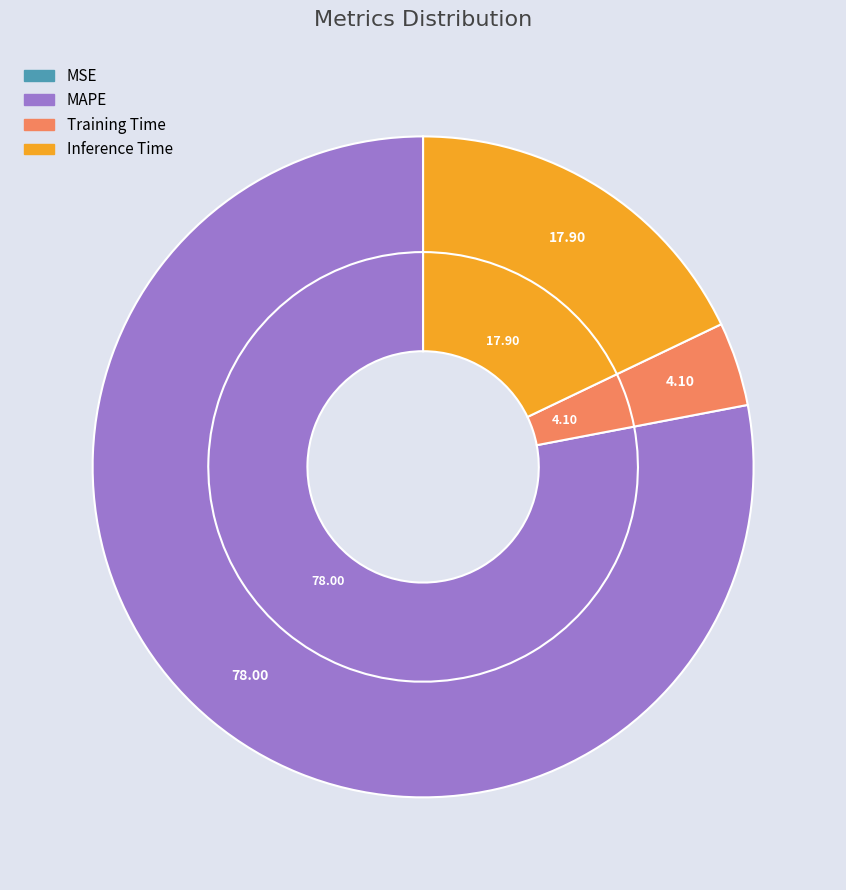

To the nearest percent, what is the difference between the MSE and Training Time slice percentages?

4%